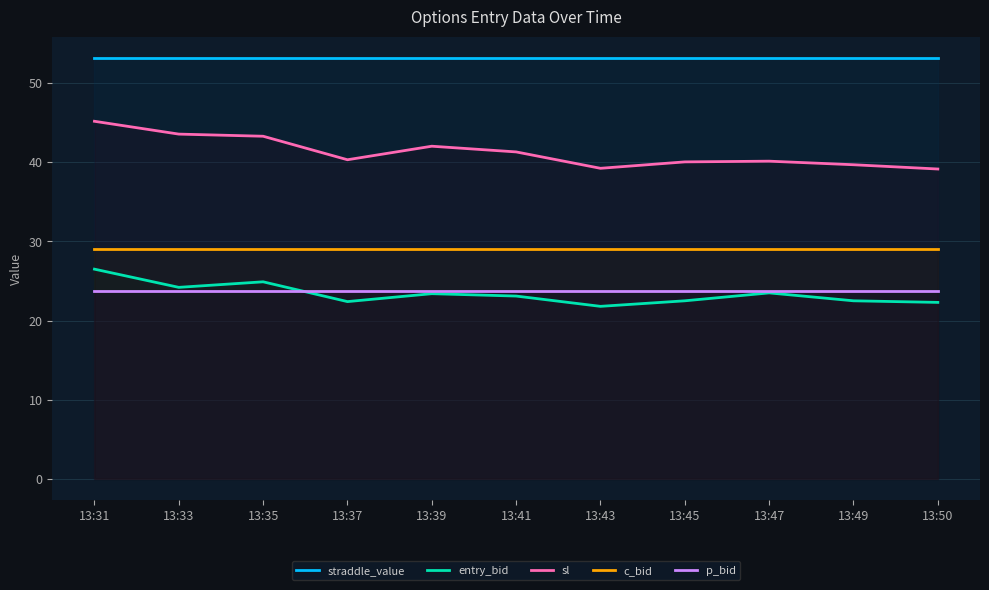

What is the total value across all series at 13:35?

174.2